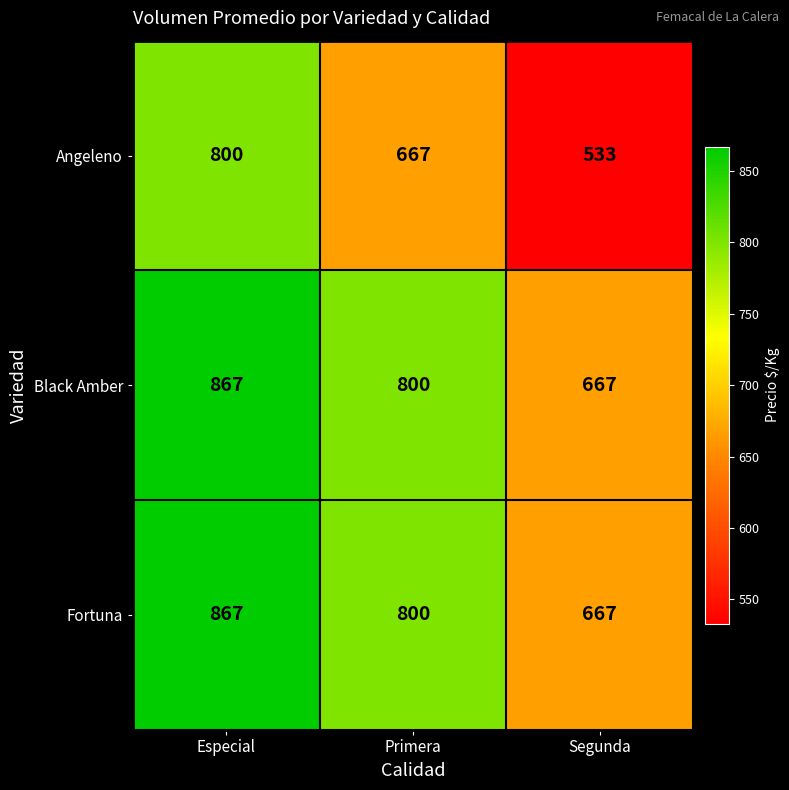

List the labels in order of Black Amber value, smallest first.

Segunda, Primera, Especial